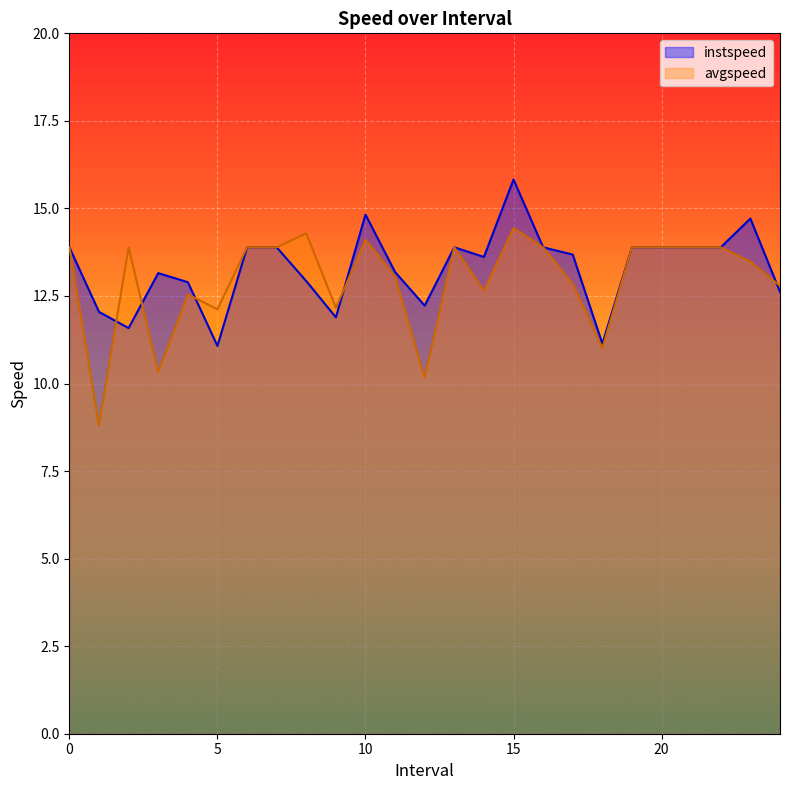

True or false: instspeed has a value of 14.8 at 10.

True